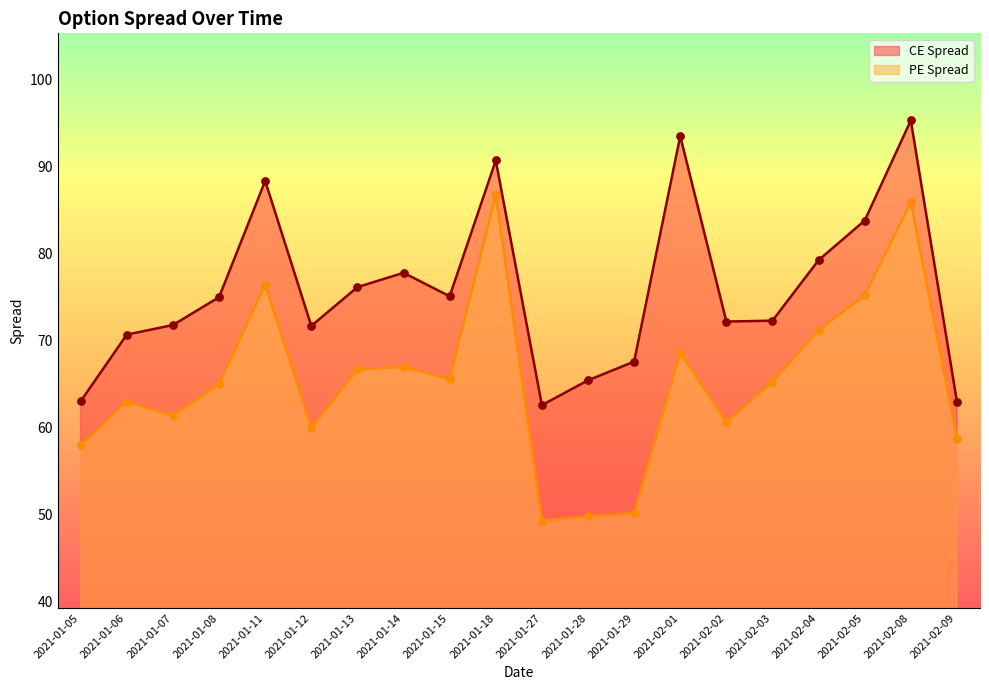

At which category is the sum across all series the highest?

2021-02-08